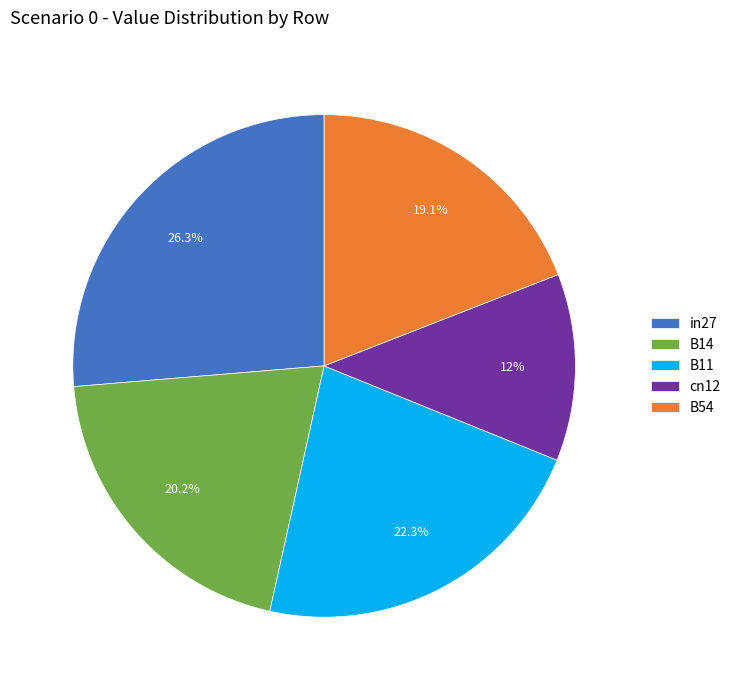

Is the sum of B14 and B54 greater than half?

No